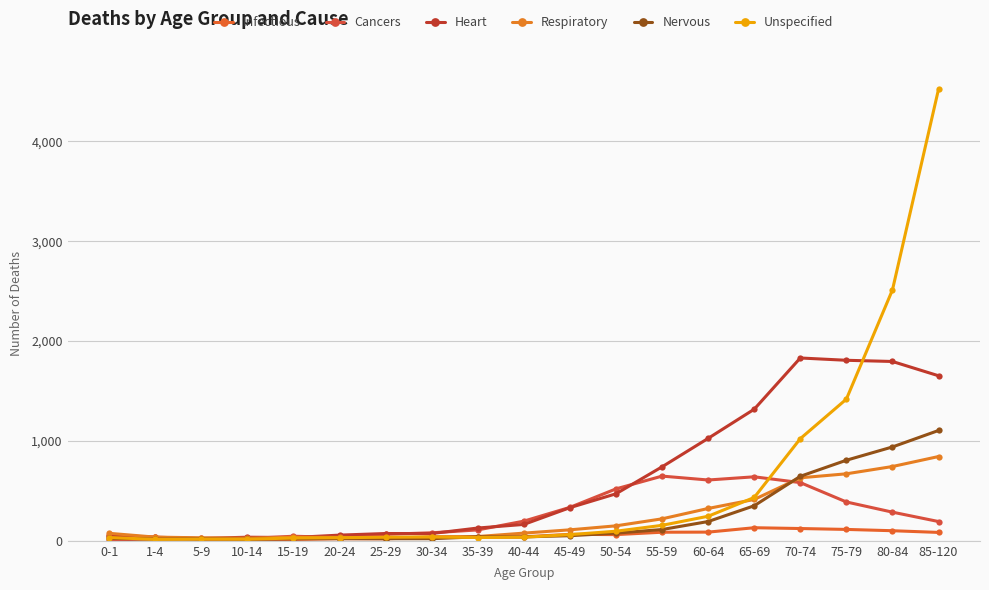

Reading left to right, transcribe all the data shown in this chart.

Infectious: 0-1=59	1-4=35	5-9=15	10-14=15	15-19=13	20-24=21	25-29=20	30-34=36	35-39=39	40-44=40	45-49=65	50-54=62	55-59=86	60-64=87	65-69=131	70-74=123	75-79=114	80-84=101	85-120=84
Cancers: 0-1=10	1-4=18	5-9=19	10-14=22	15-19=46	20-24=33	25-29=65	30-34=80	35-39=109	40-44=197	45-49=335	50-54=520	55-59=648	60-64=609	65-69=641	70-74=583	75-79=389	80-84=287	85-120=193
Heart: 0-1=50	1-4=36	5-9=24	10-14=36	15-19=33	20-24=57	25-29=73	30-34=73	35-39=128	40-44=164	45-49=332	50-54=471	55-59=741	60-64=1026	65-69=1318	70-74=1831	75-79=1808	80-84=1796	85-120=1653
Respiratory: 0-1=75	1-4=37	5-9=30	10-14=26	15-19=36	20-24=34	25-29=29	30-34=40	35-39=43	40-44=77	45-49=110	50-54=150	55-59=220	60-64=324	65-69=414	70-74=631	75-79=671	80-84=744	85-120=844
Nervous: 0-1=24	1-4=17	5-9=19	10-14=15	15-19=20	20-24=22	25-29=21	30-34=21	35-39=40	40-44=39	45-49=51	50-54=77	55-59=113	60-64=193	65-69=351	70-74=646	75-79=807	80-84=940	85-120=1105
Unspecified: 0-1=33	1-4=14	5-9=17	10-14=16	15-19=28	20-24=31	25-29=36	30-34=38	35-39=33	40-44=36	45-49=62	50-54=96	55-59=155	60-64=246	65-69=434	70-74=1023	75-79=1419	80-84=2513	85-120=4523